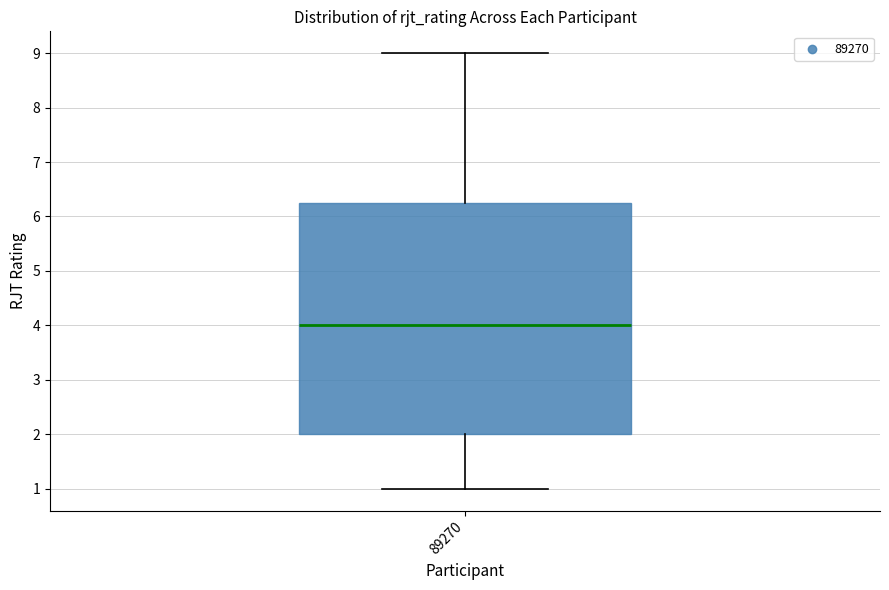

Read this box plot against the y-axis: the position of the median line, the range covered by the box, and the ends of both whiskers. The values are not printed on the chart, so give them approximately, as read against the axis.

median 4.0, box 2.0 to 6.3, whiskers 1.0 to 9.0